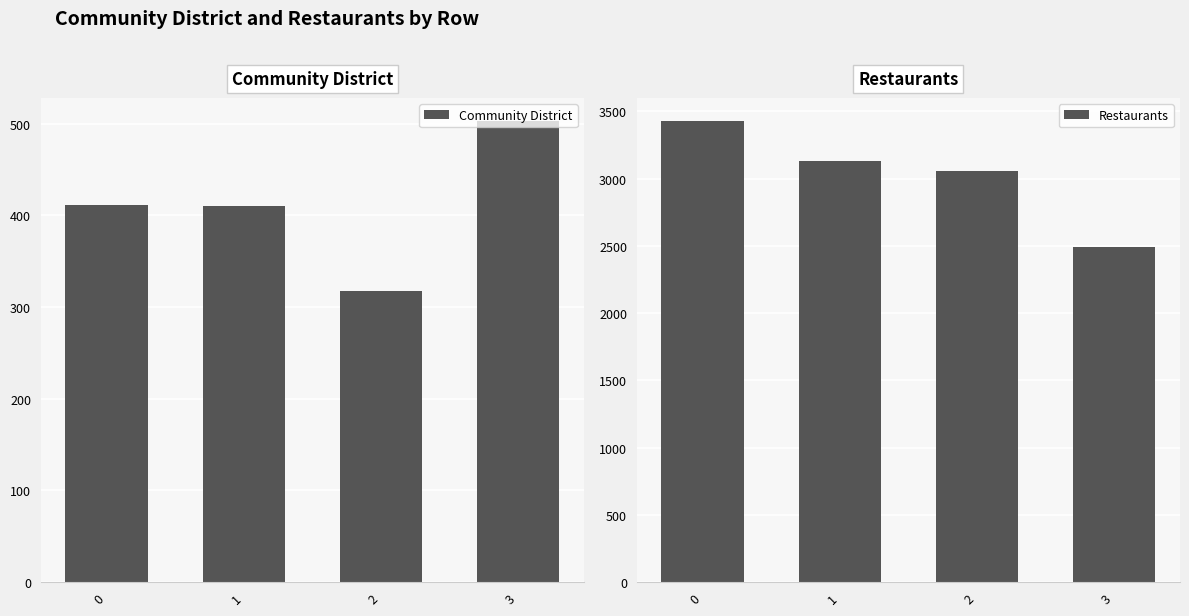

What is the sum of the Restaurants values at 1 and 0?

6561